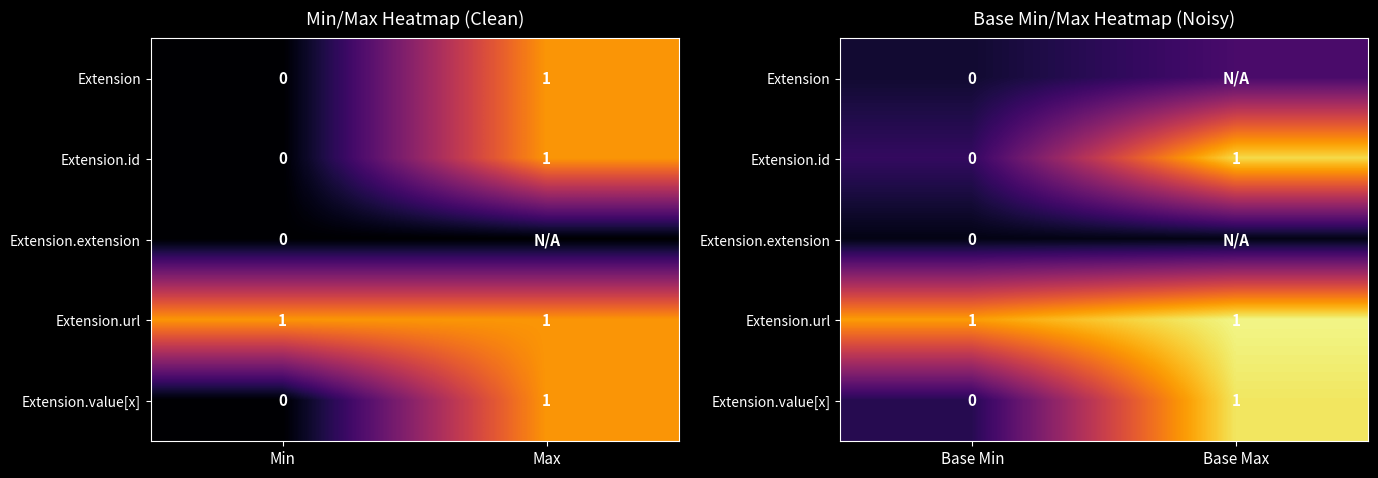

Count the number of data series in this chart.

5